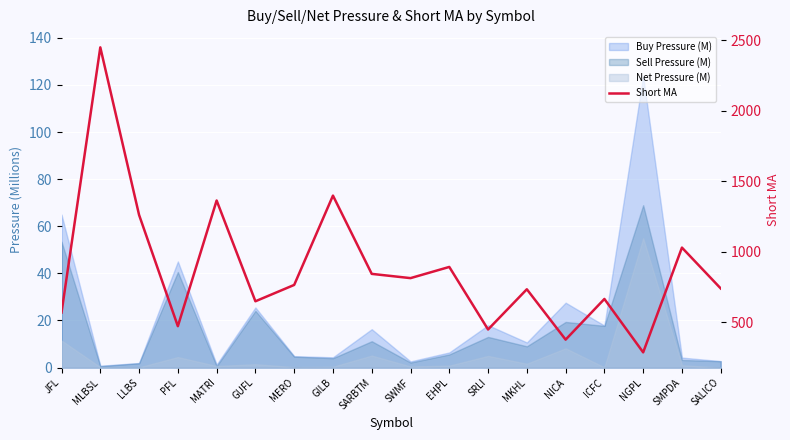

Which label corresponds to the smallest value in the chart?

NGPL